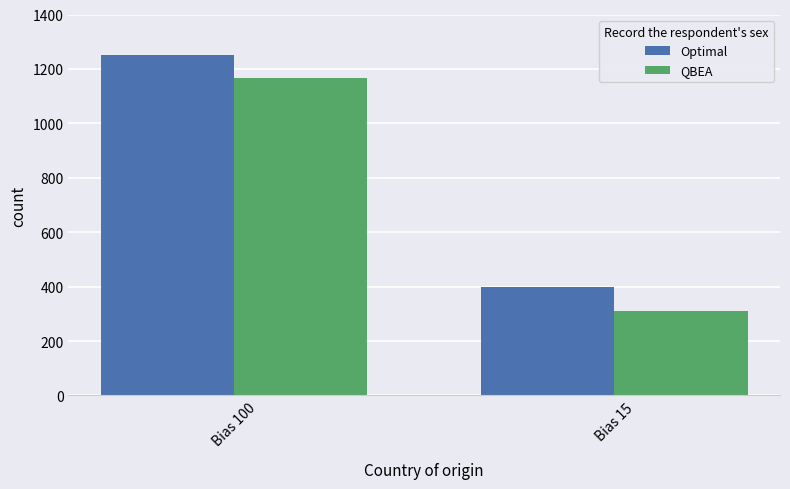

How many values in the QBEA series are below 1167?

1